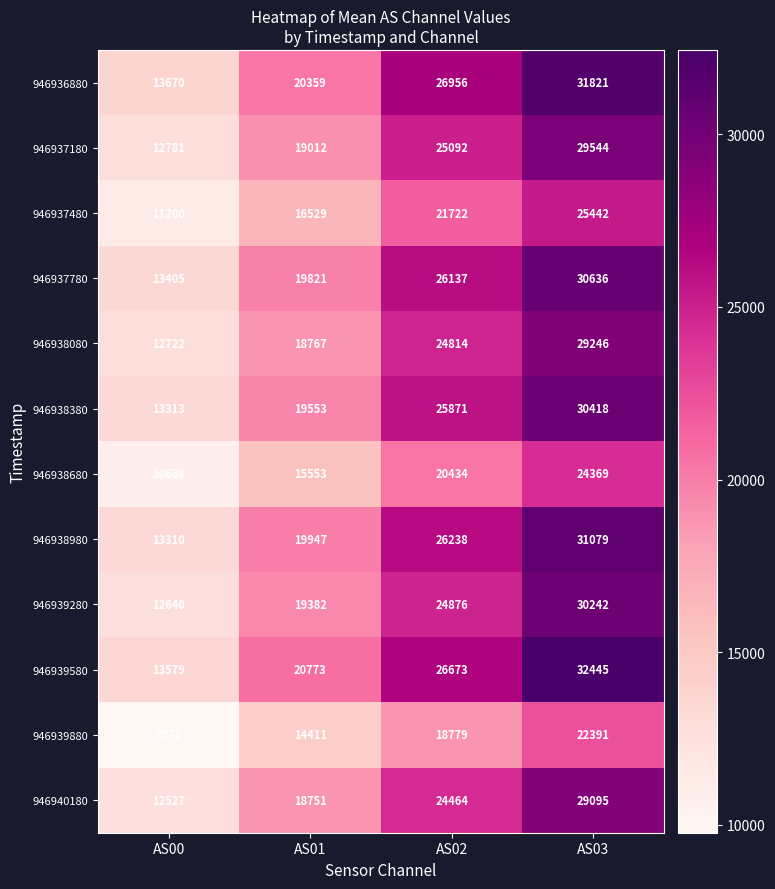

At how many categories does at least one series exceed 28487?

1